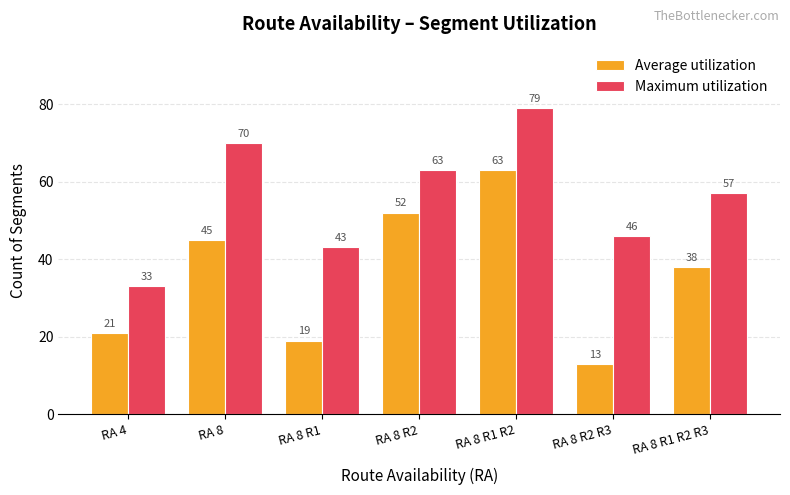

Which label corresponds to the smallest value in the chart?

RA 8 R2 R3